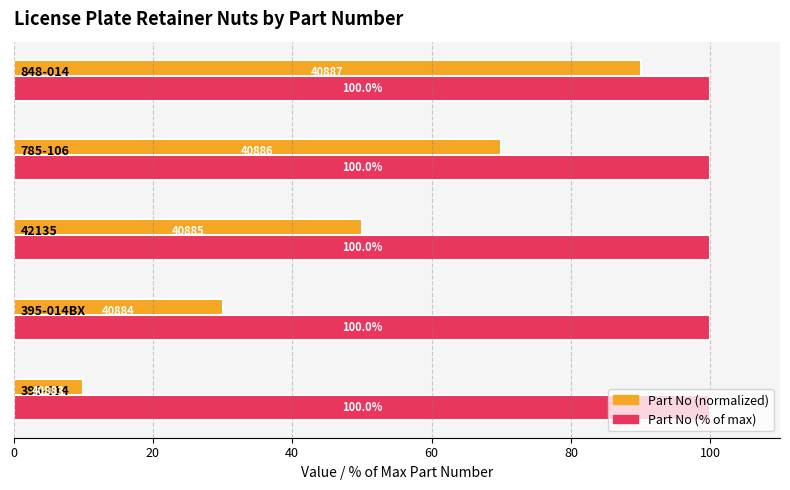

What are all the series names shown in the legend?

Part No (normalized), Part No (% of max)